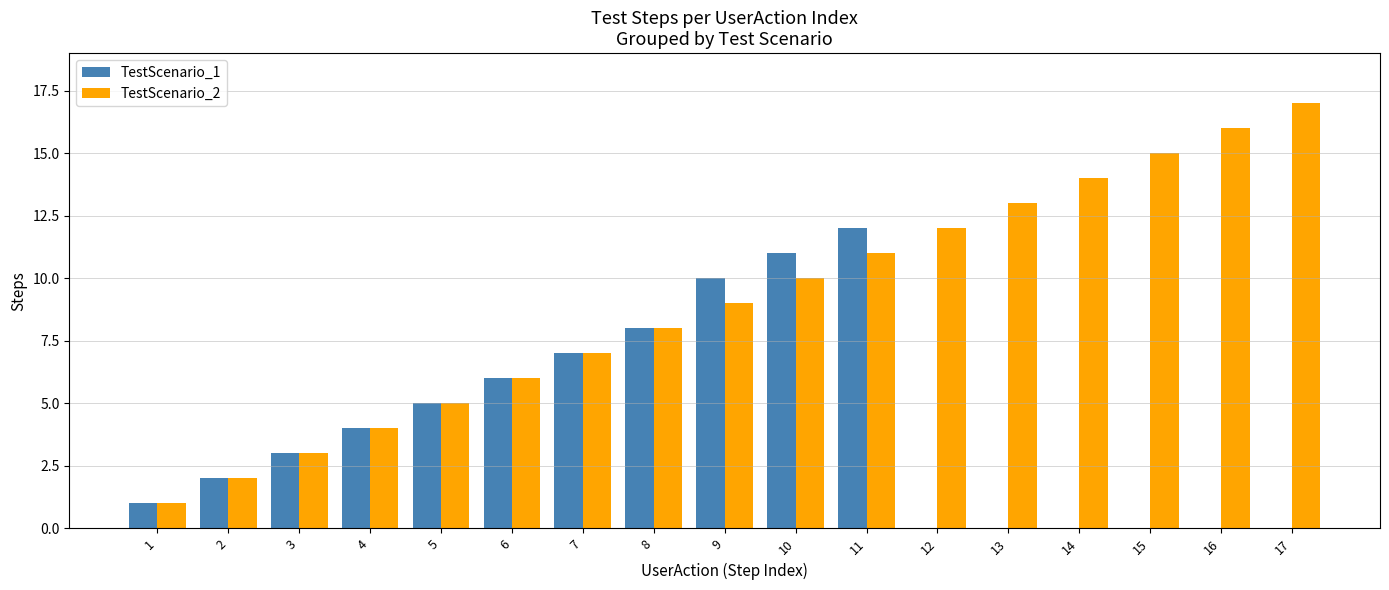

How many categories are shown in the chart?

17